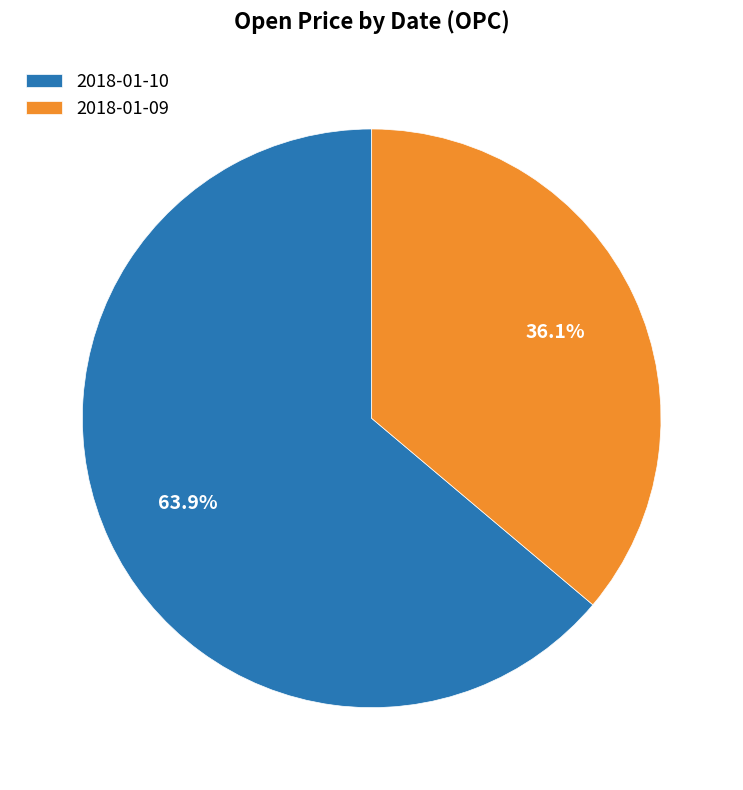

Which has a higher value, 2018-01-10 or 2018-01-09?

2018-01-10